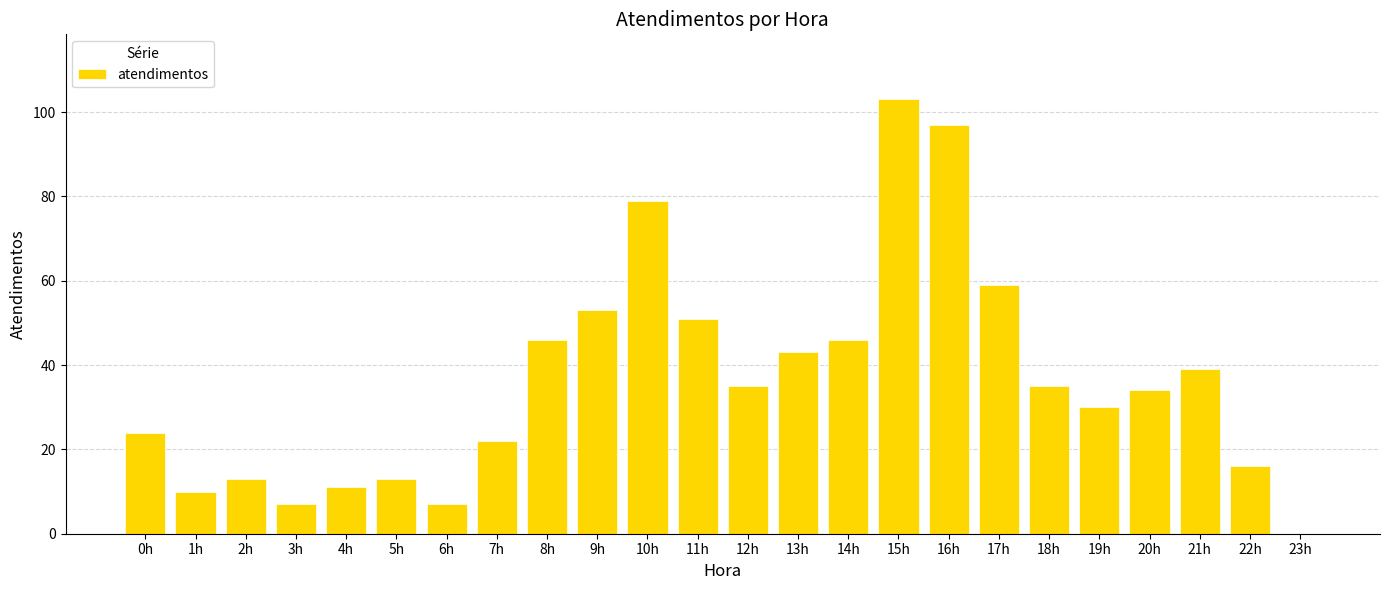

Which label corresponds to the largest value in the chart?

15h